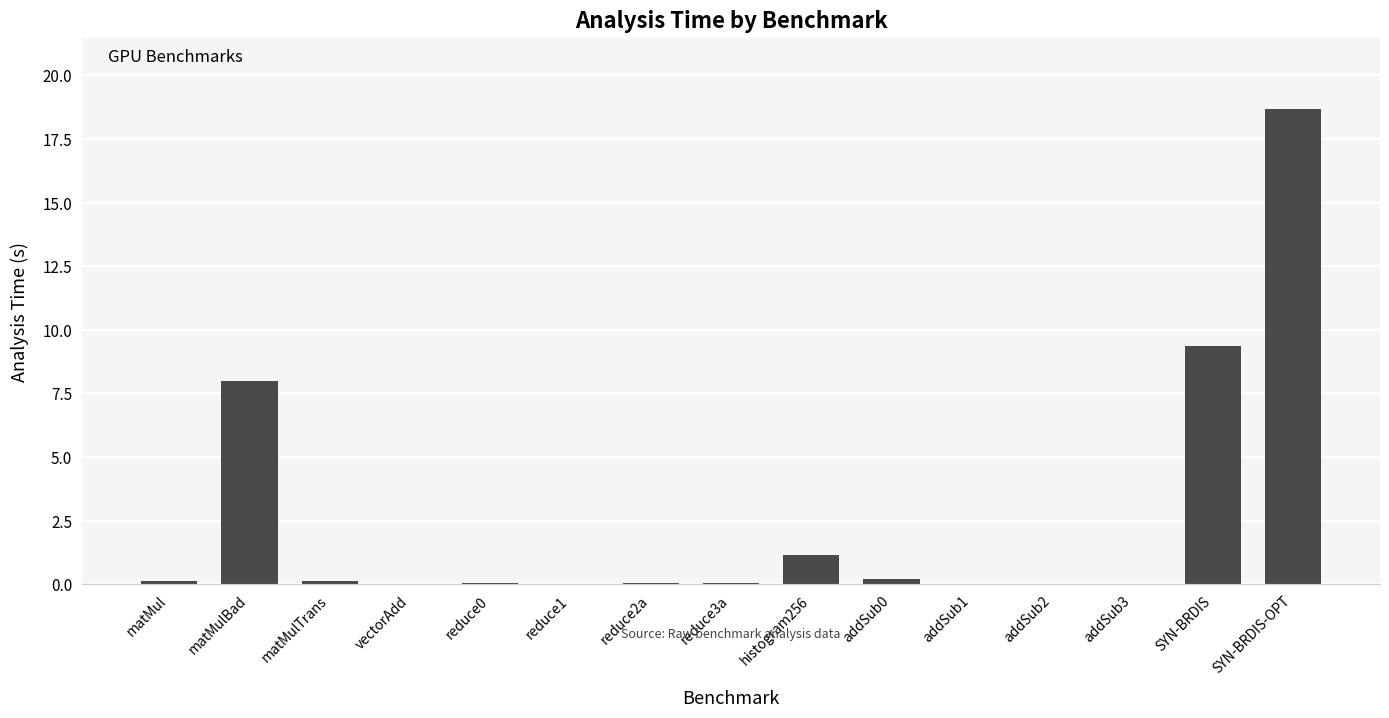

What is the greatest value displayed?

18.7